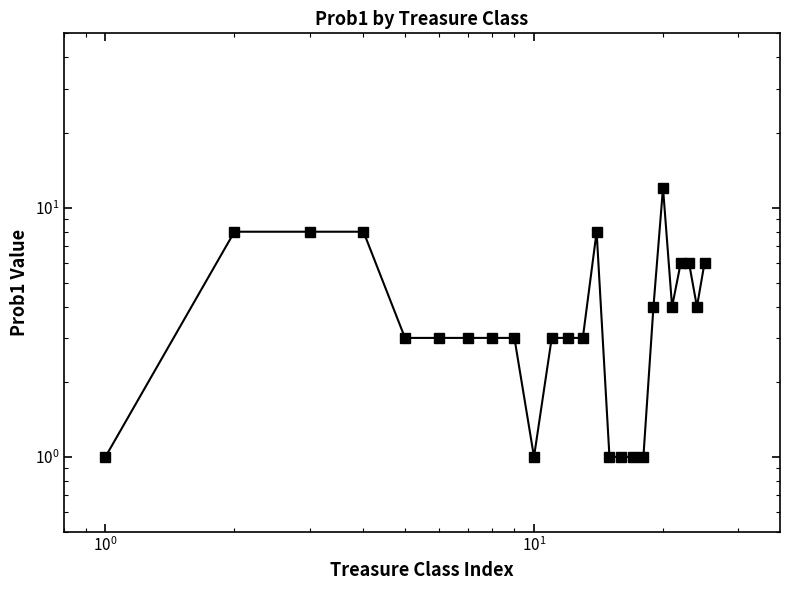

How many values are below 3?

6